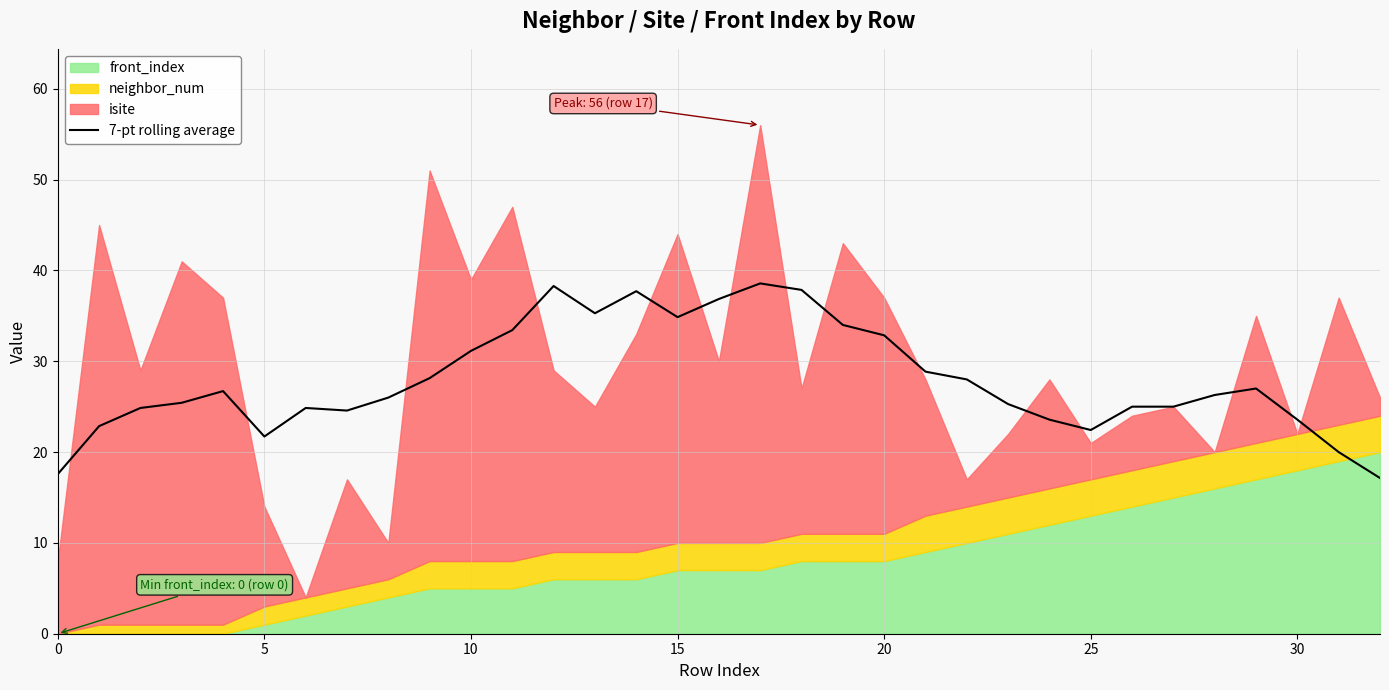

How many data points are less than 26?

15